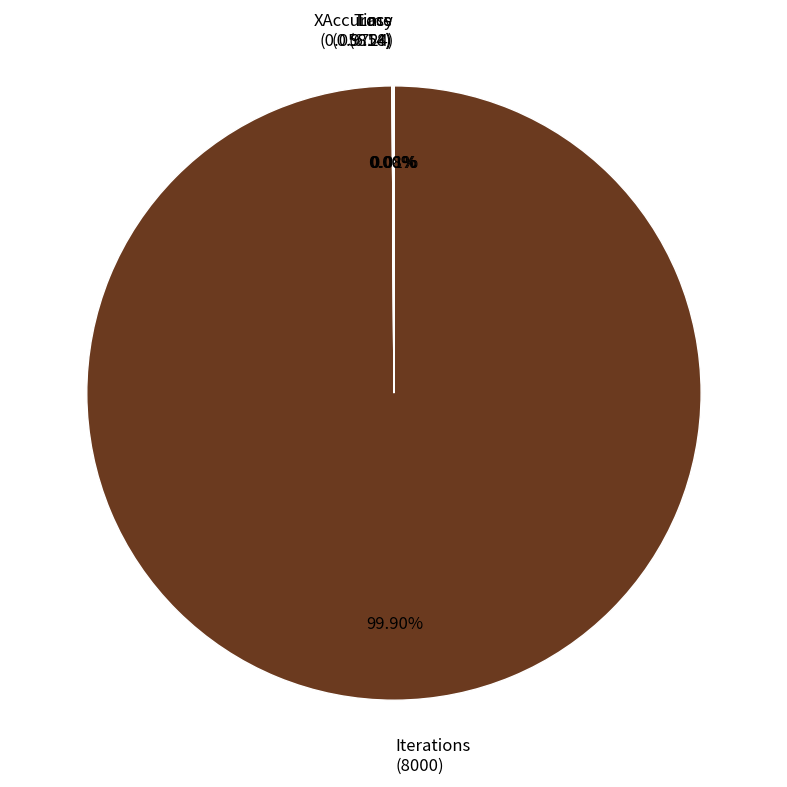

Is Iterations (8000) the majority of the pie?

Yes